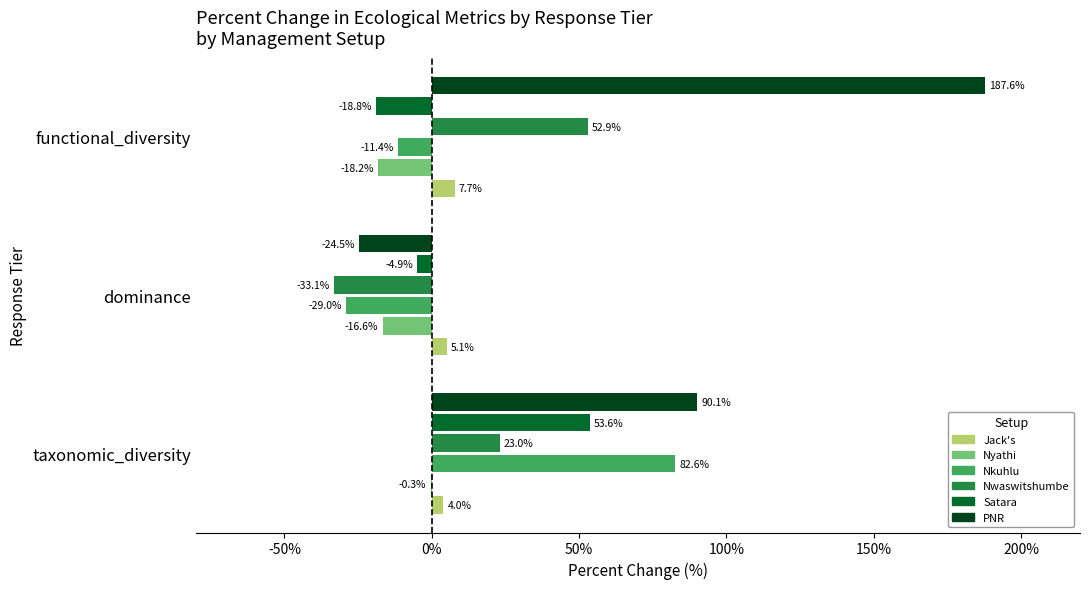

What is the sum of all Nyathi values?

-35.1